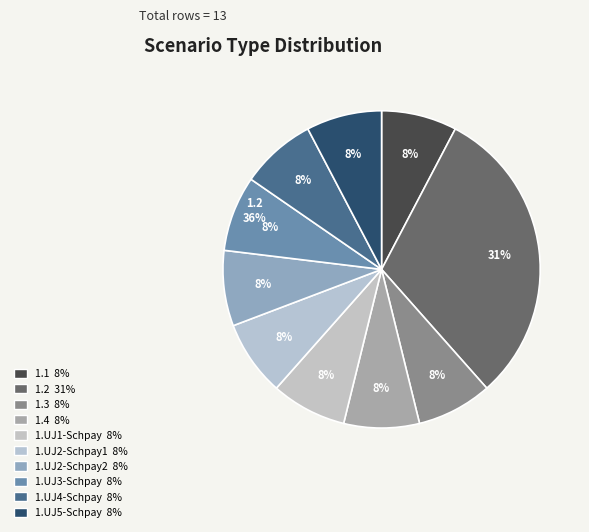

How many segments does this pie chart have?

10